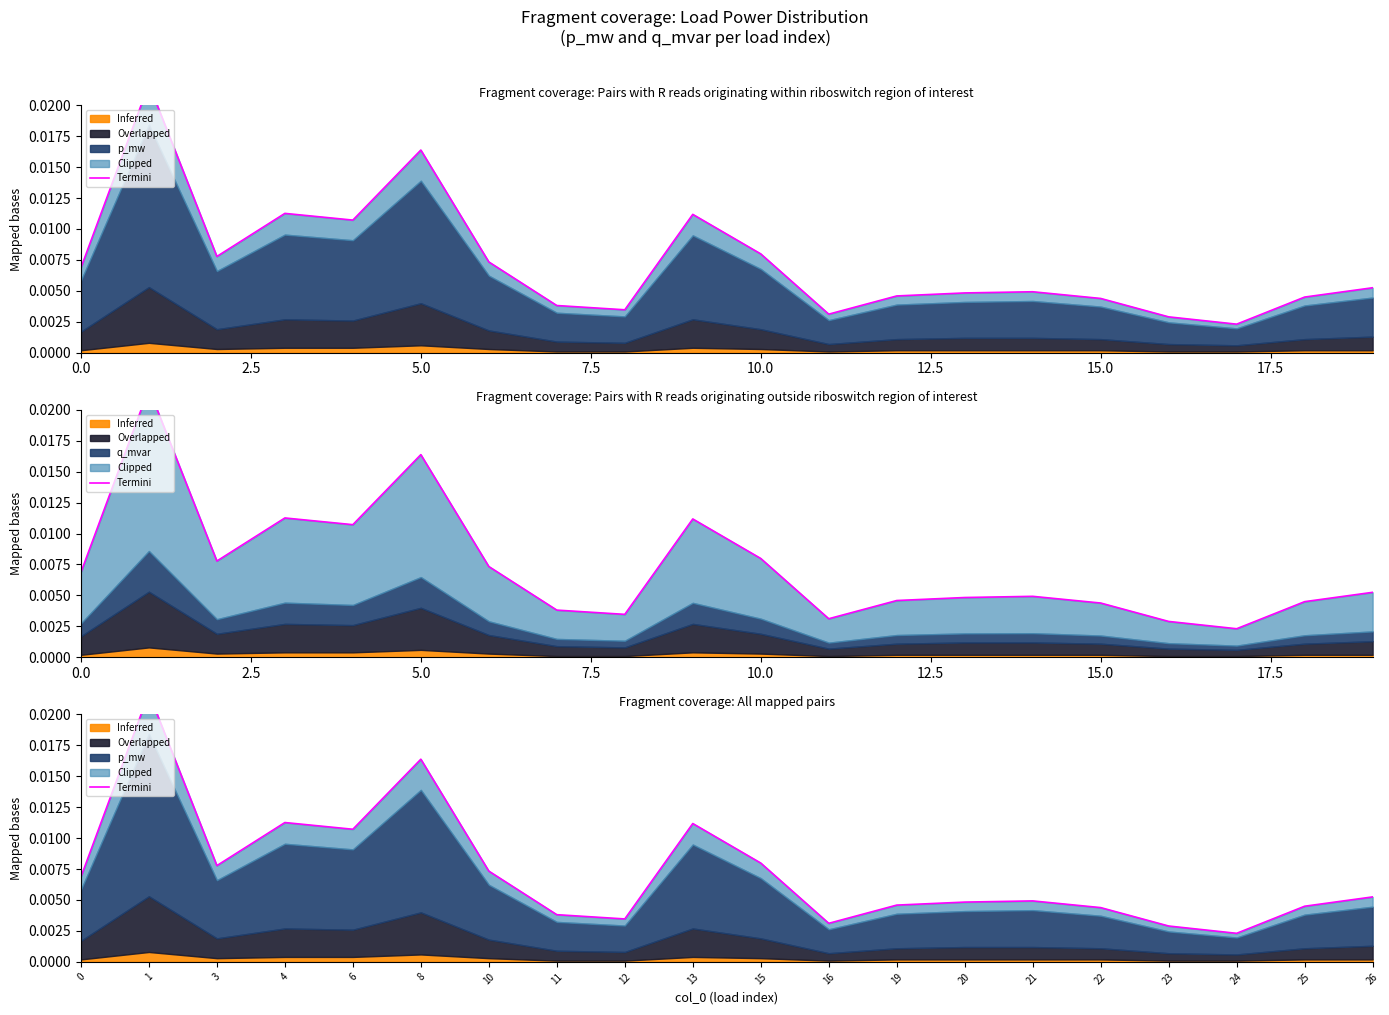

What position from the left is 7.5?

4